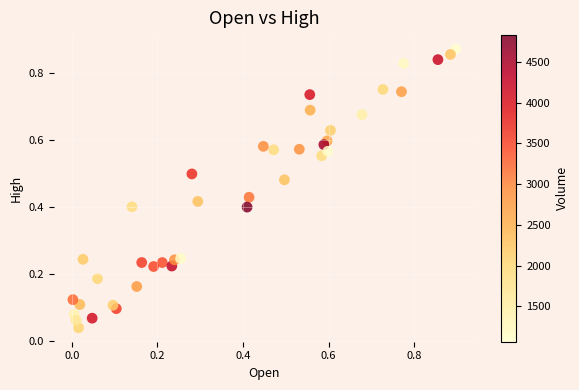

How many data points are displayed?

40